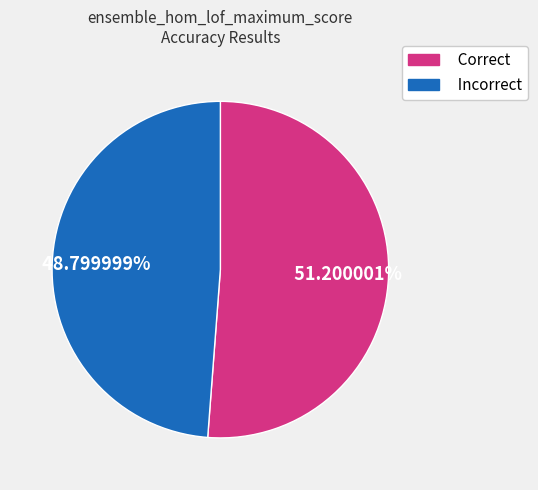

Which slice is the smallest?

Incorrect